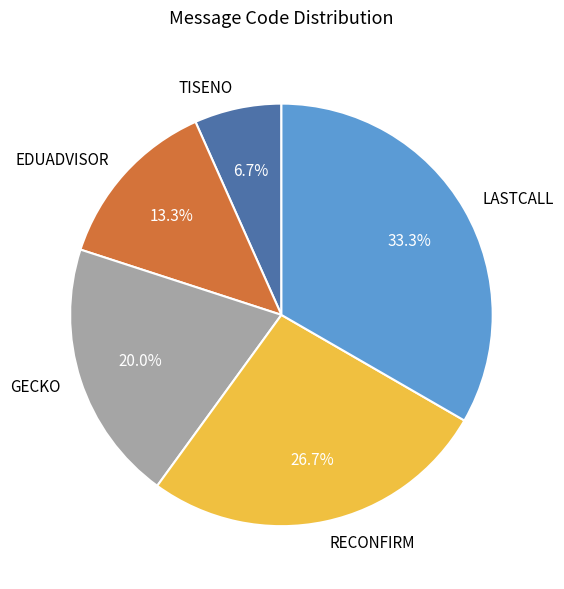

Combined, do TISENO and EDUADVISOR account for over 50%?

No